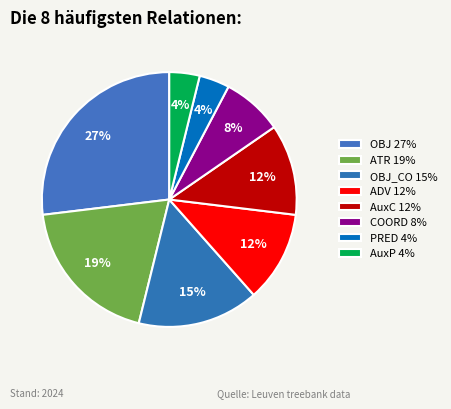

How many slices are in this pie chart?

8